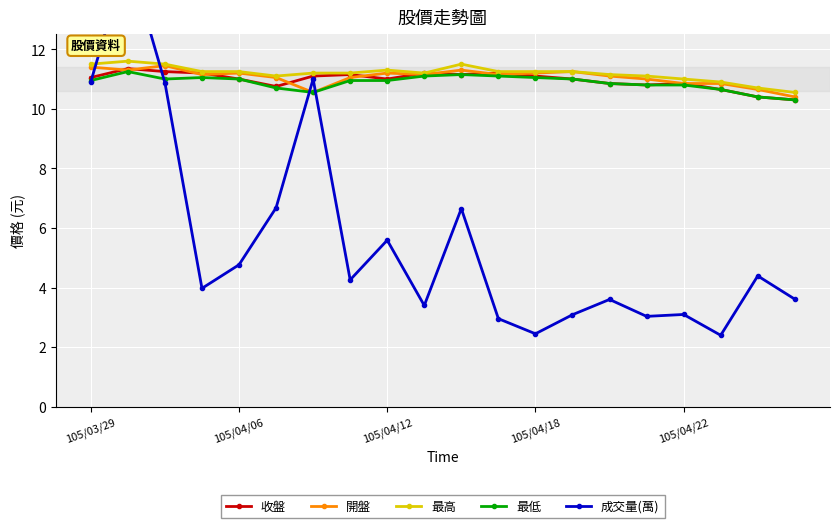

True or false: 最低 has a value of 17.4 at 9.

False